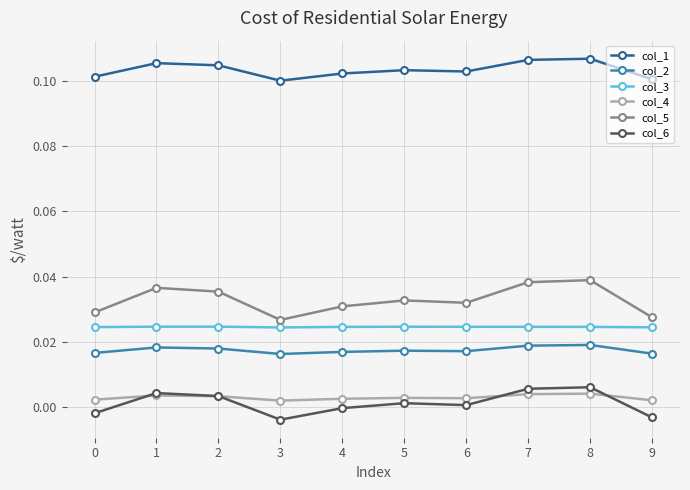

Which series has the largest range (max minus min)?

col_5